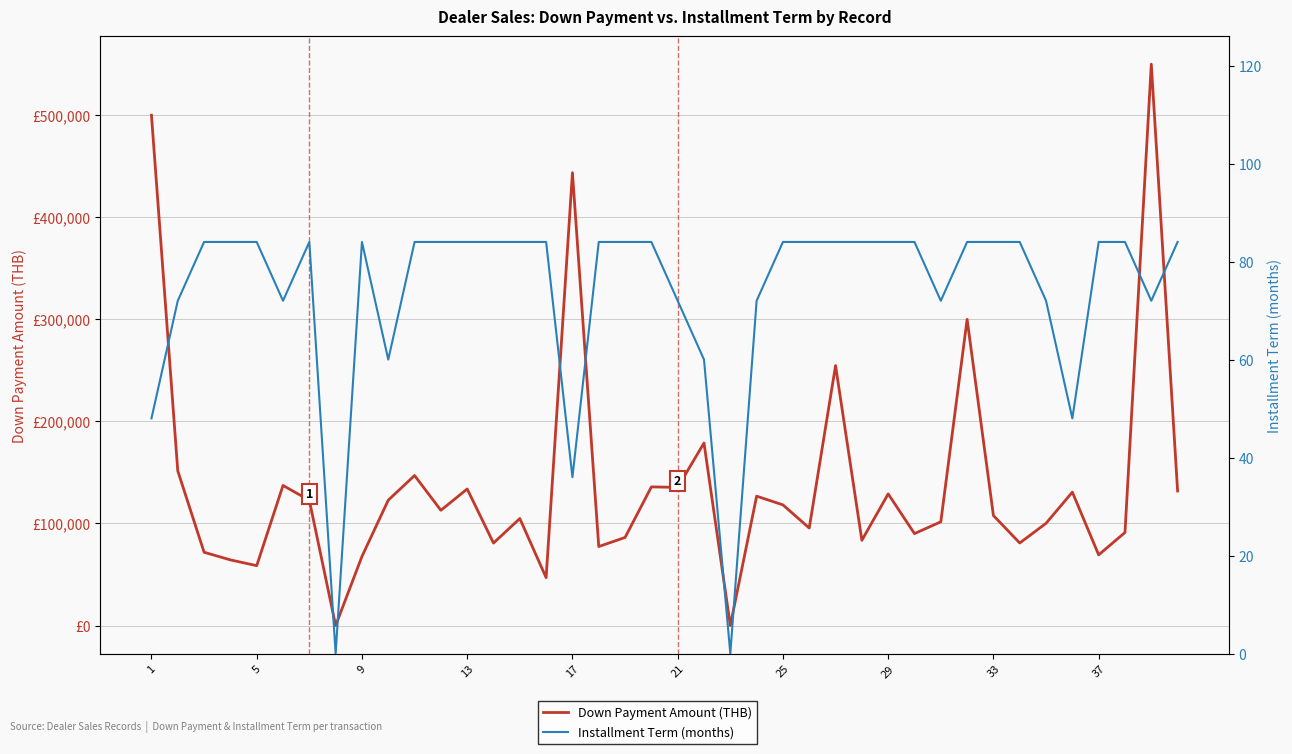

At how many categories does at least one series exceed 429465?

3